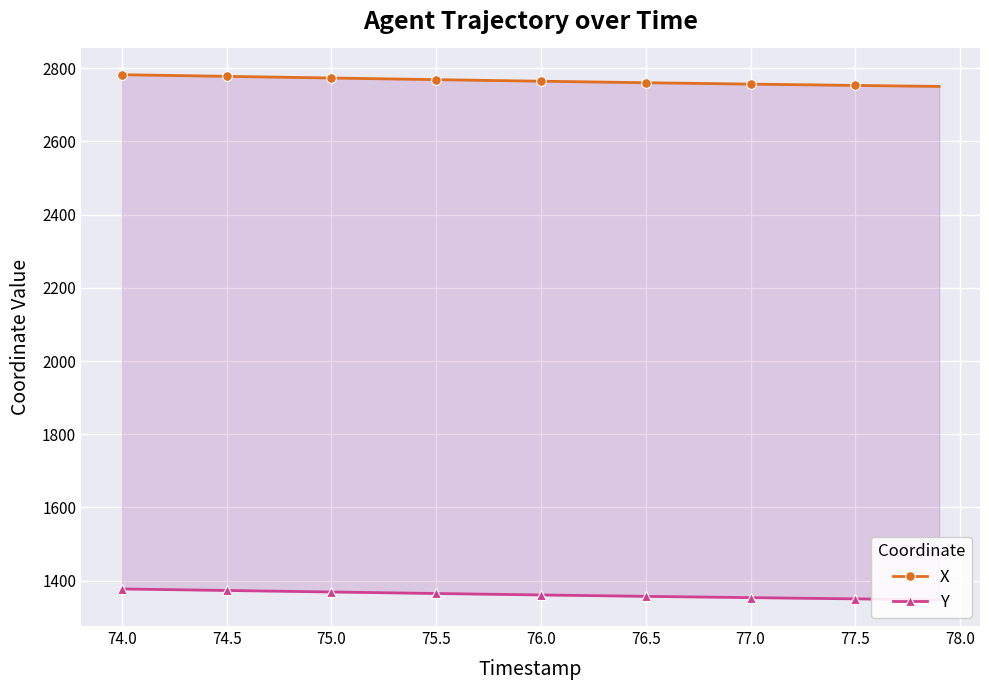

How many data points does each series have?

40